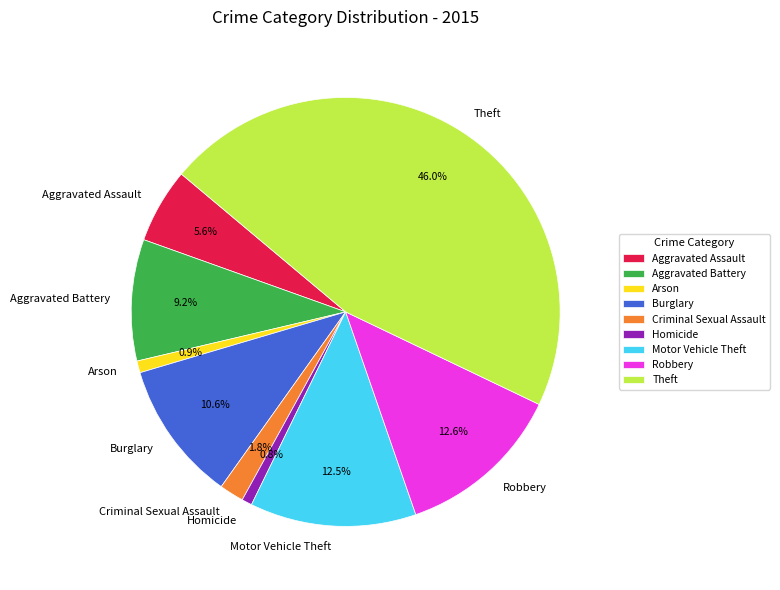

What percentage is NOT represented by Arson?

99.1%